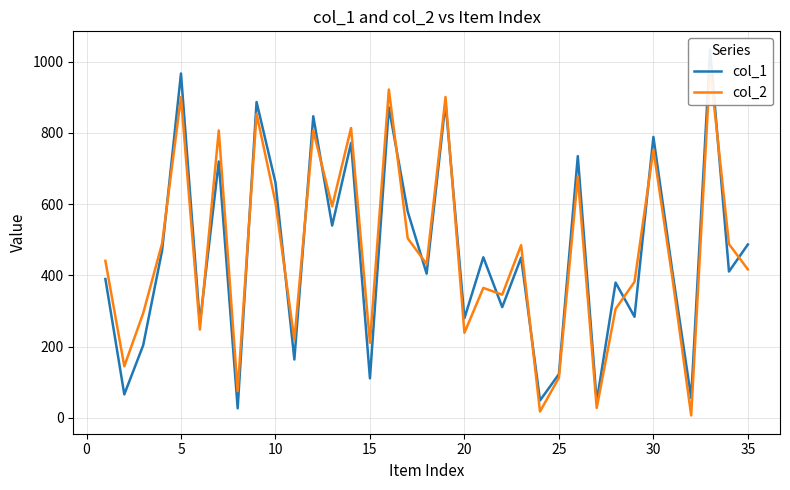

Which series has the largest total across all categories?

col_2